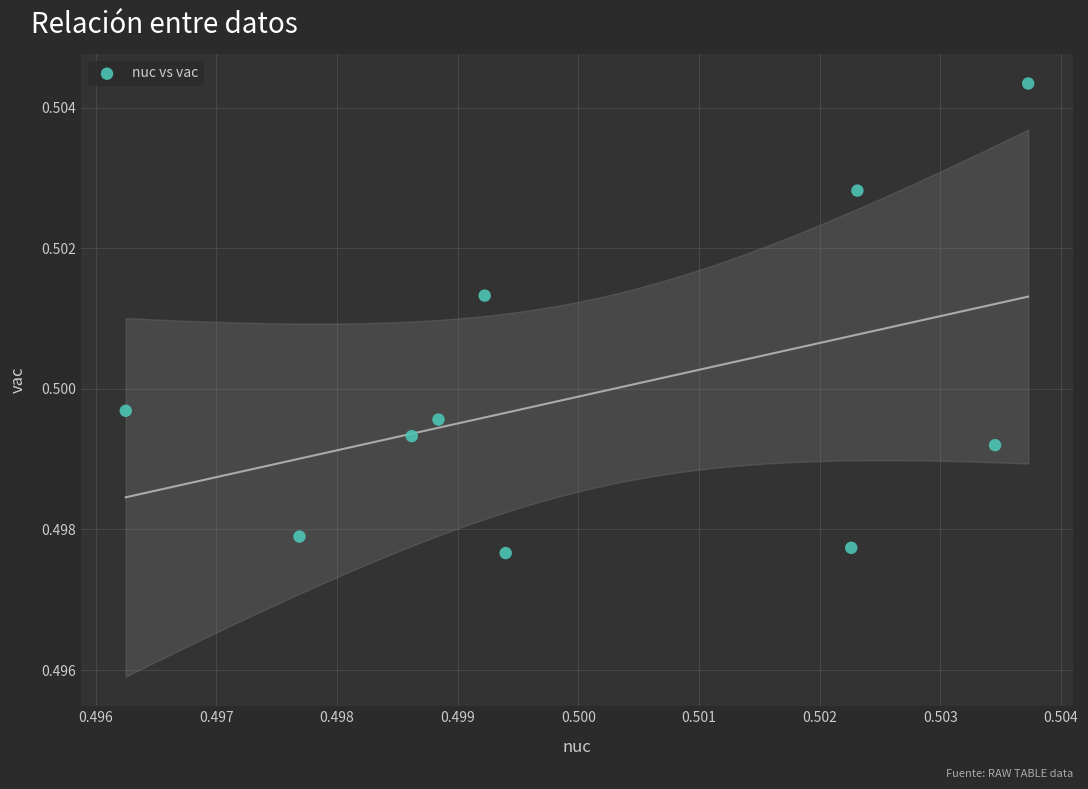

How many data points are displayed?

10